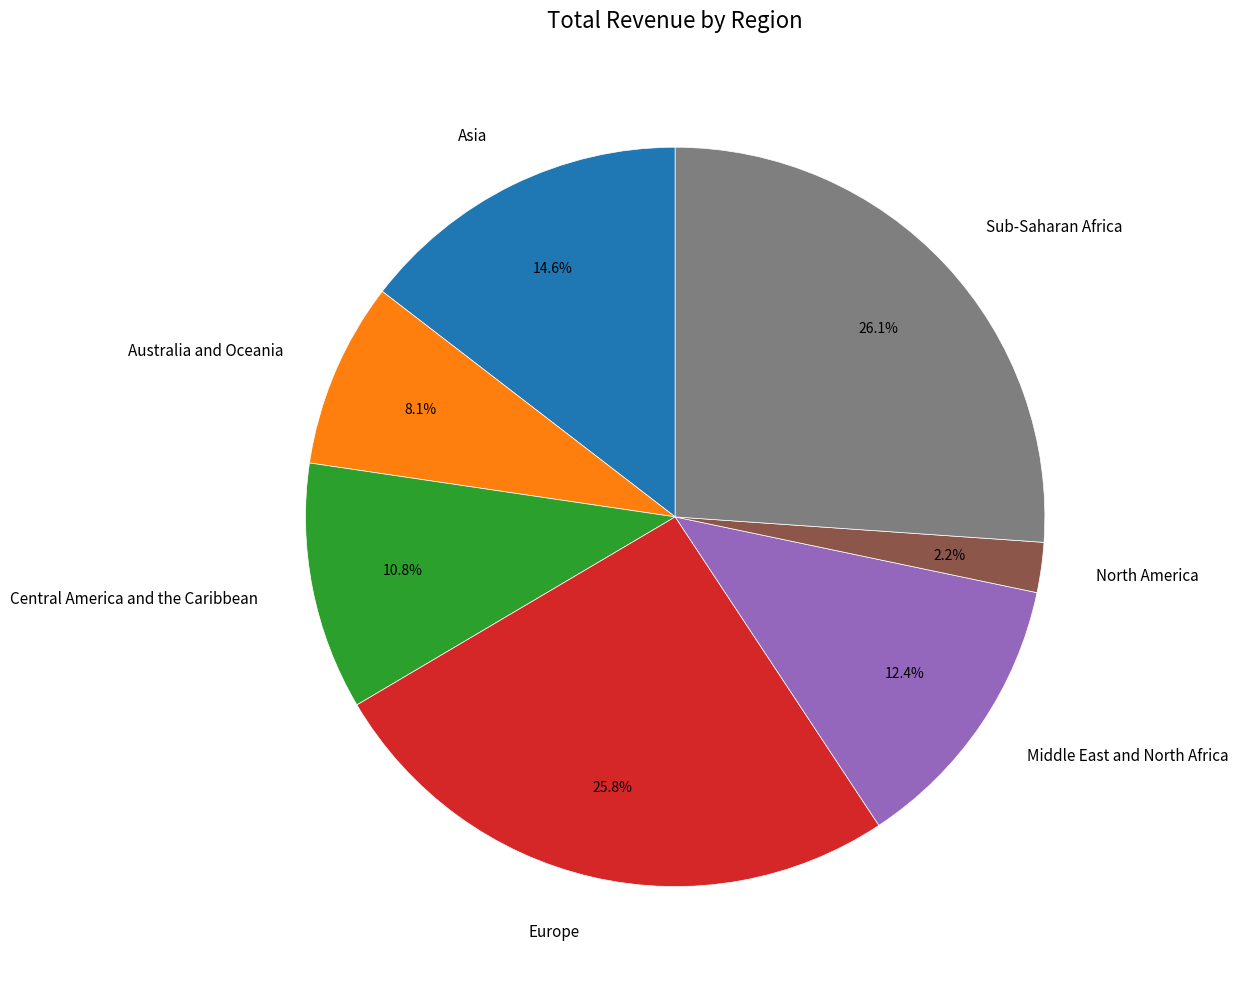

Which category has the smallest portion of the pie?

North America